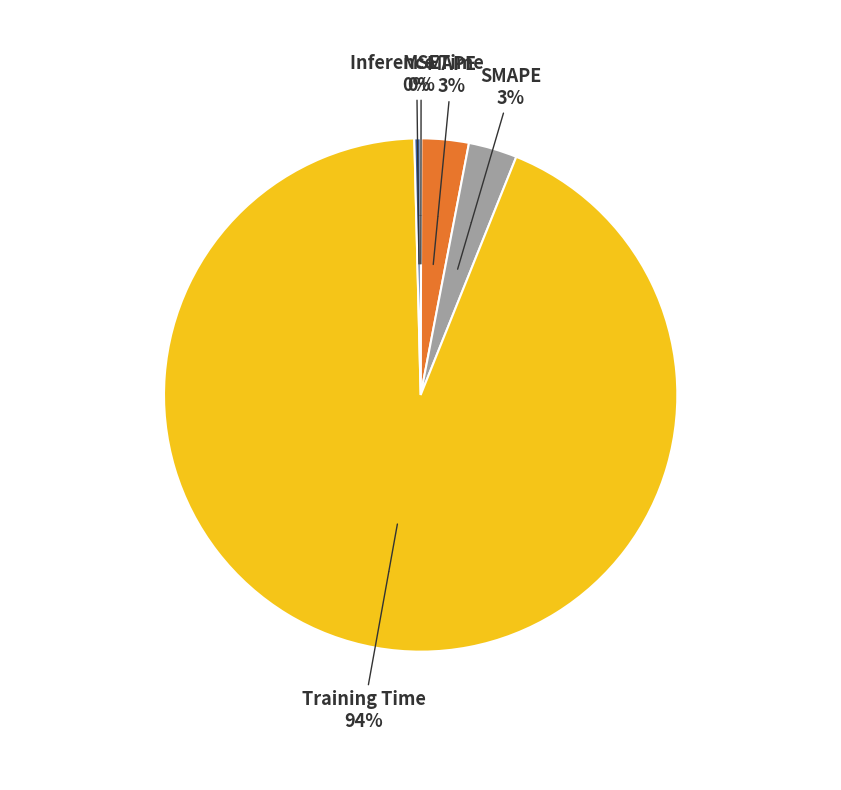

Rank the categories by value from highest to lowest.

Training Time, SMAPE, MAPE, Inference Time, MSE